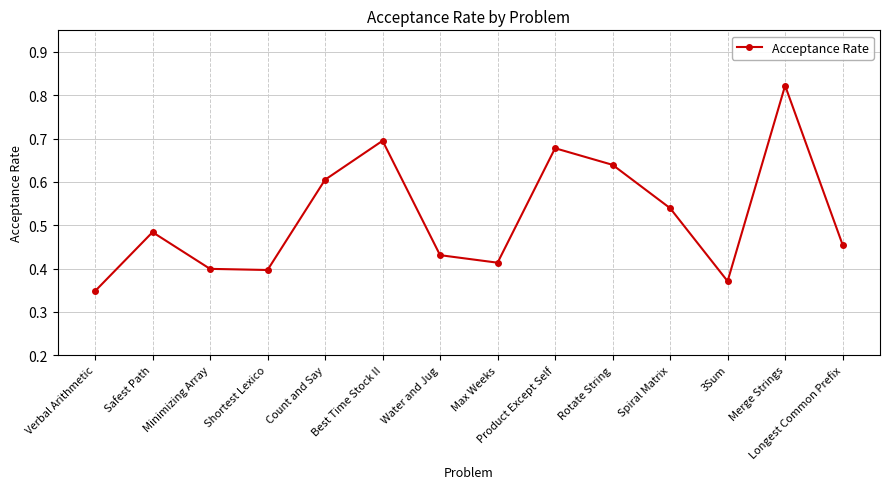

Which has a higher value, Rotate String or Max Weeks?

Rotate String